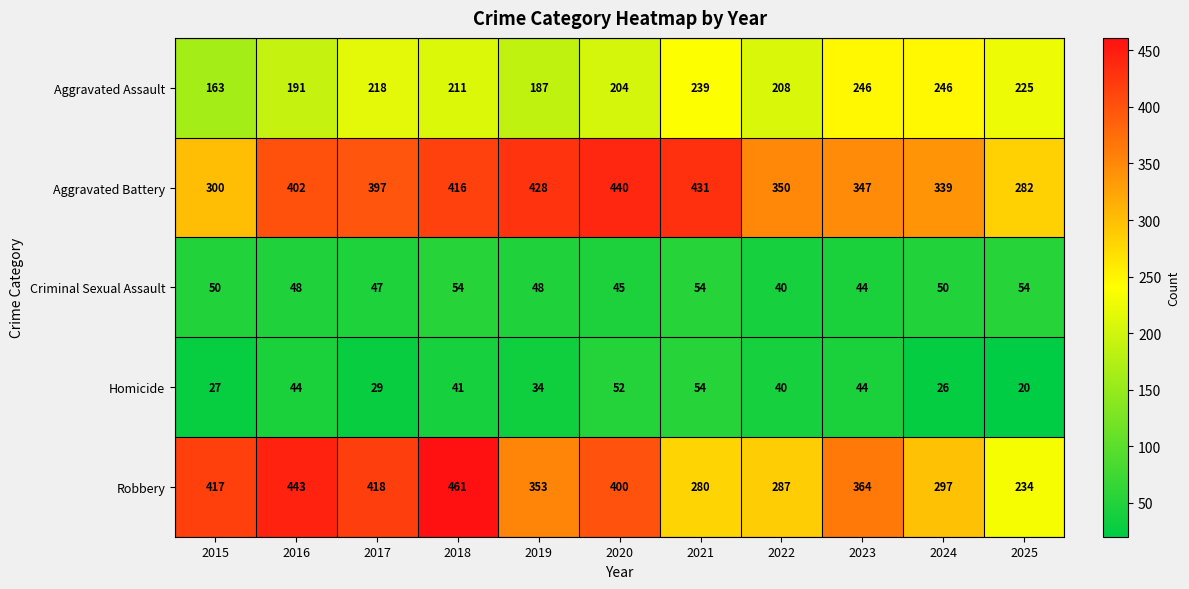

How many data points in Robbery are less than 364?

5